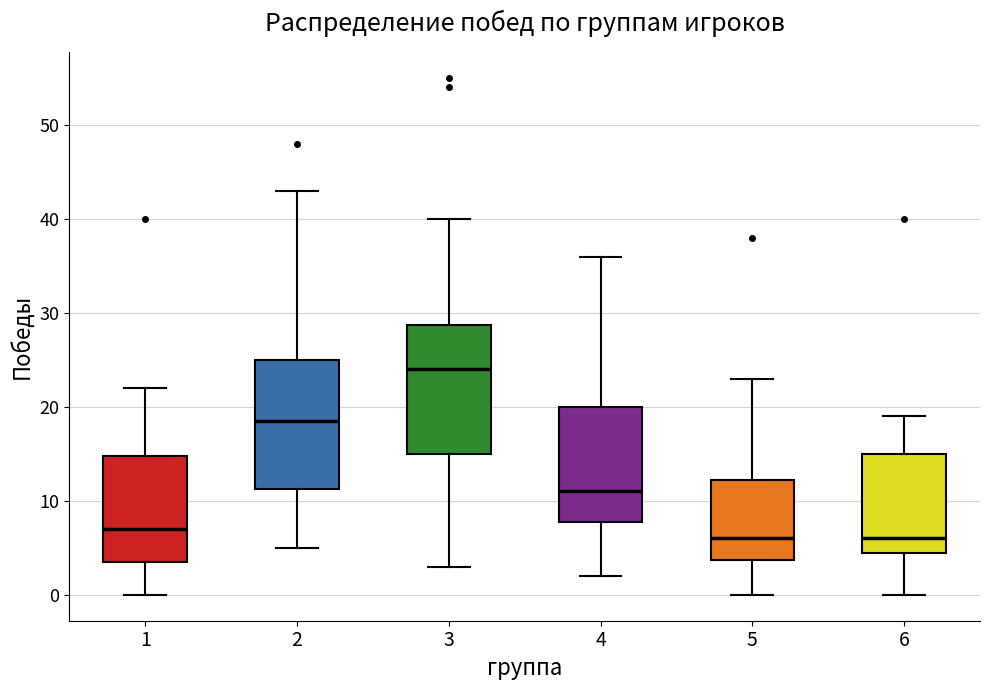

Which box's median line is the highest?

3